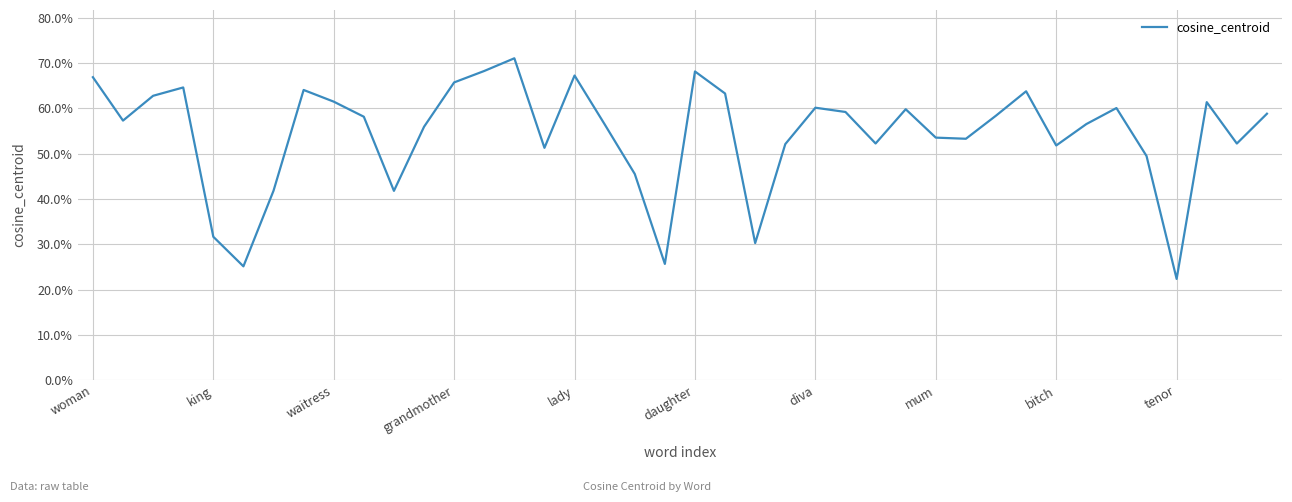

What is the smallest value displayed?

0.2